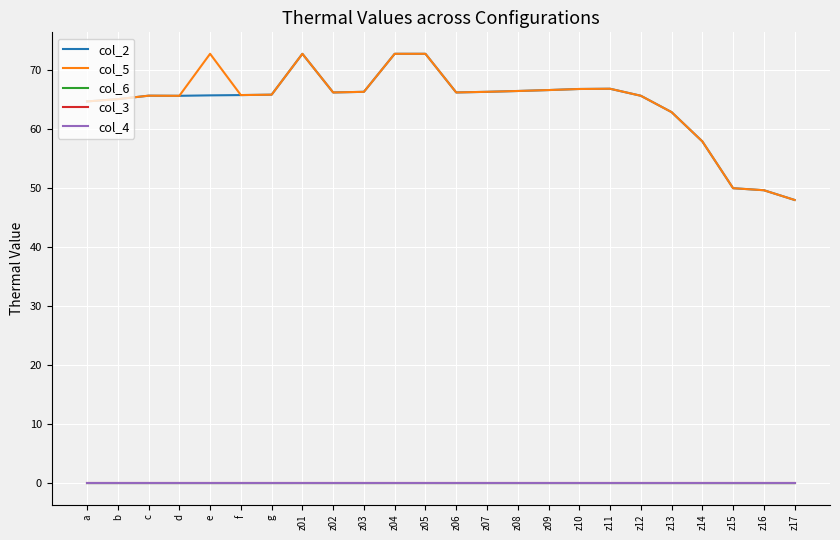

Does the chart display data point markers on the line(s)?

No